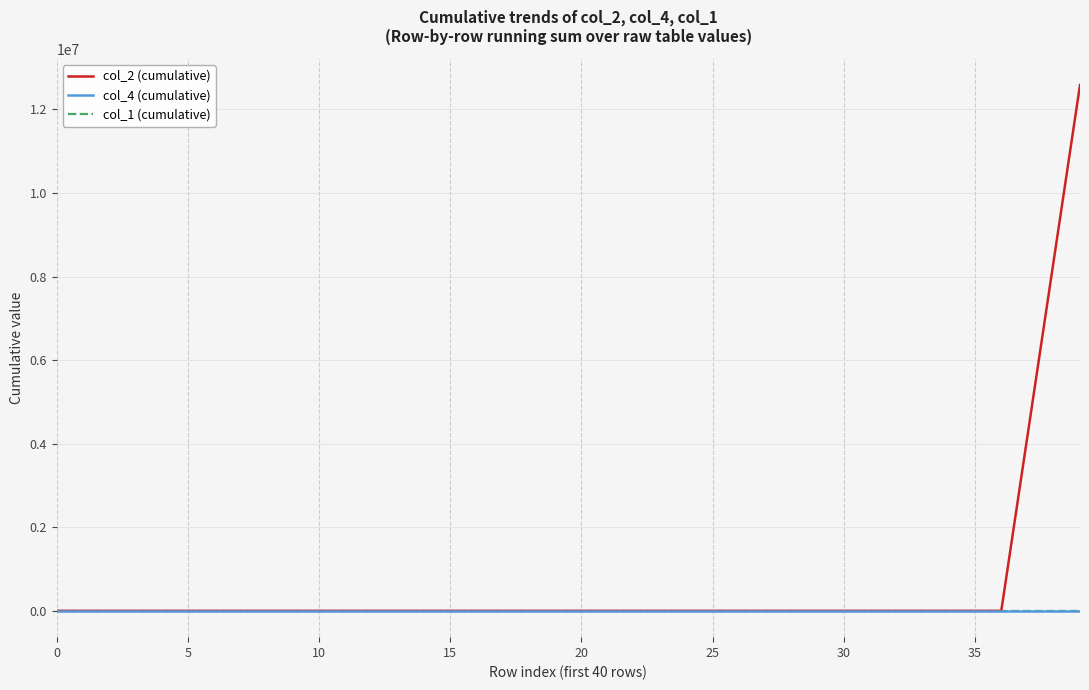

Which series has the widest spread of values?

col_2 (cumulative)